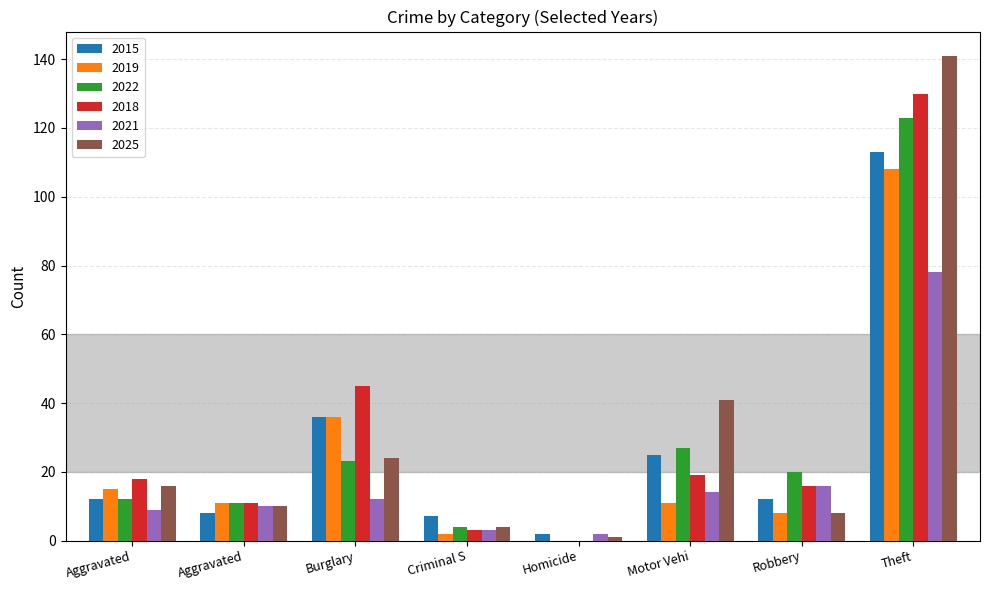

What is the difference between the maximum and minimum values in the 2021 series?

76